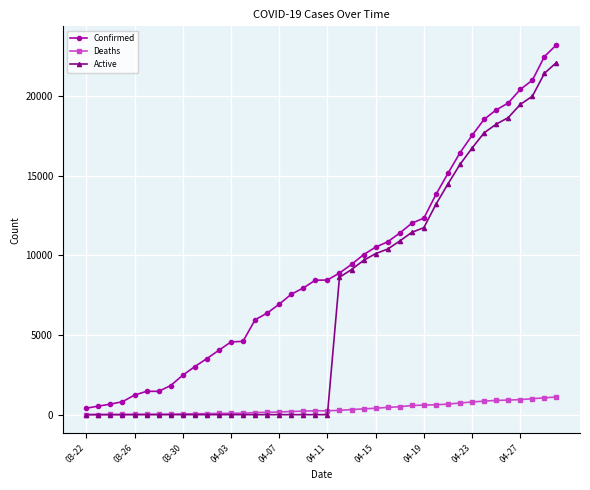

What is the greatest value displayed?

23220